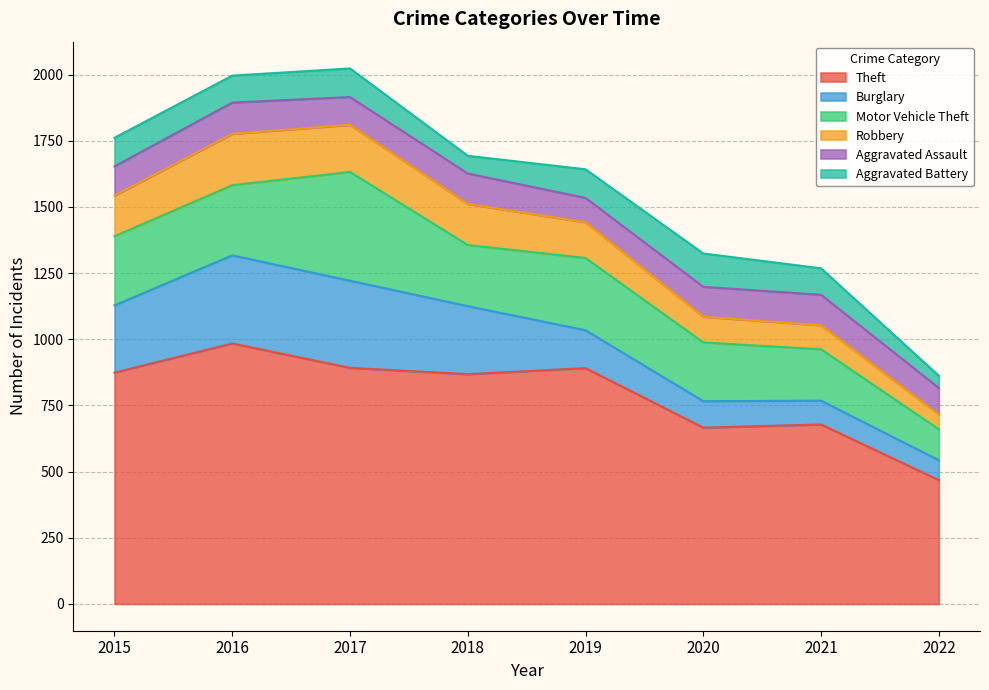

Reading right to left, what are all the values shown in this chart?

Theft: 468	678	666	891	868	892	984	874
Burglary: 75	90	100	143	257	329	333	254
Motor Vehicle Theft: 117	194	222	273	231	411	265	261
Robbery: 56	91	97	135	155	178	194	154
Aggravated Assault: 100	115	113	92	115	105	118	110
Aggravated Battery: 46	100	126	108	67	108	102	108